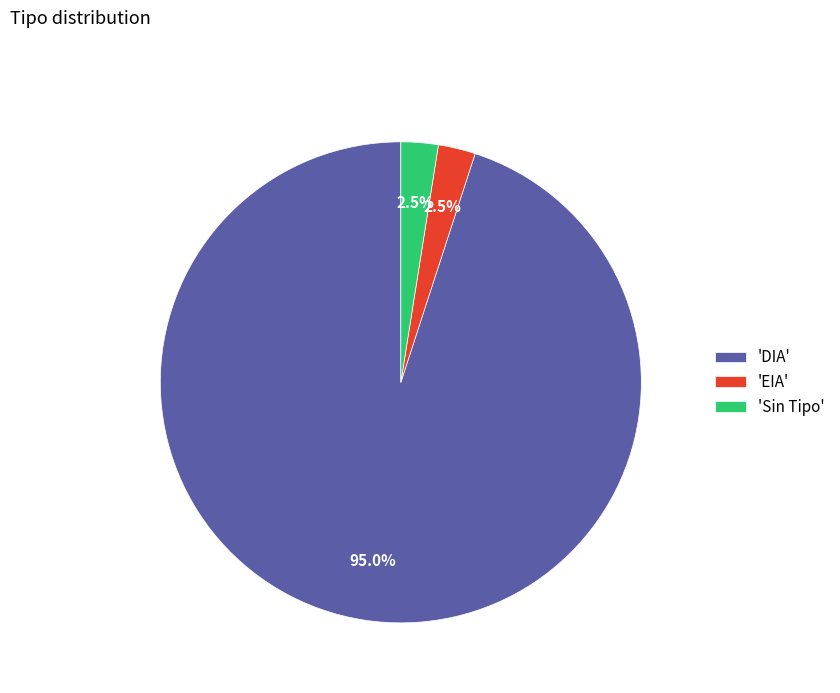

How many slices are in this pie chart?

3